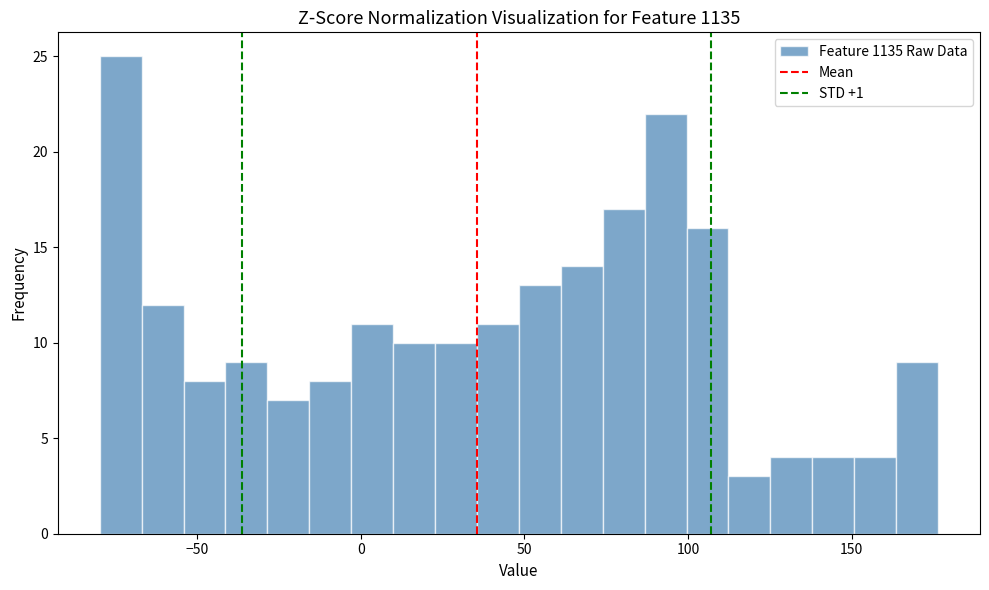

Read against the x-axis, roughly where is the centre of the tallest bar?

-75